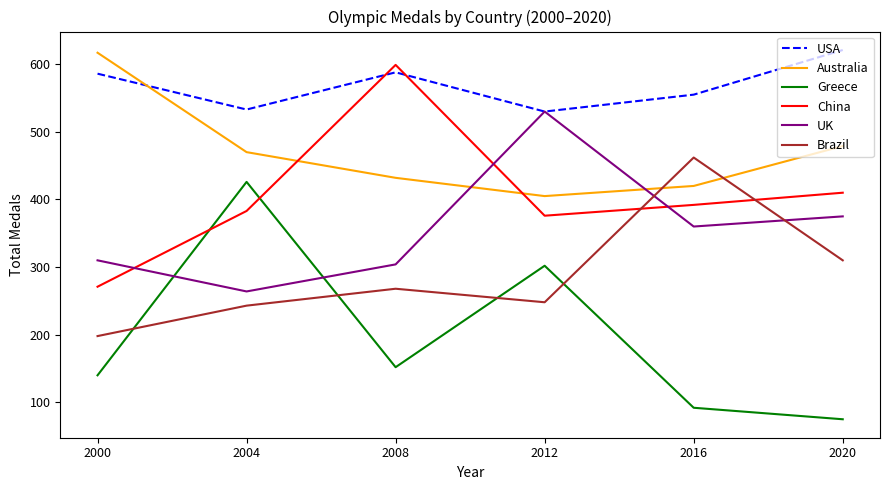

How many times do Brazil and UK cross each other?

2